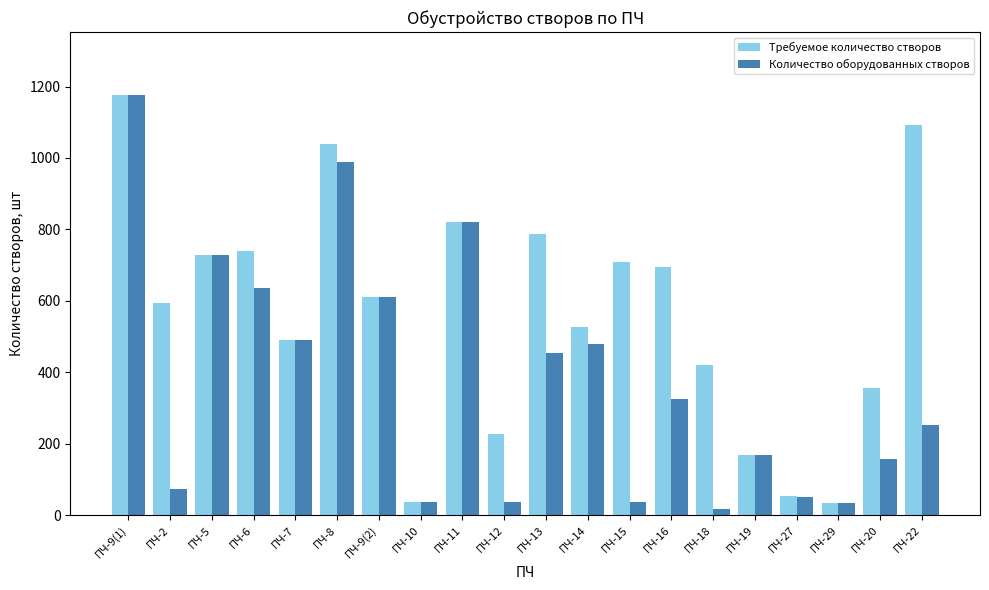

What is the spread (max minus min) of values at ПЧ-13?

331